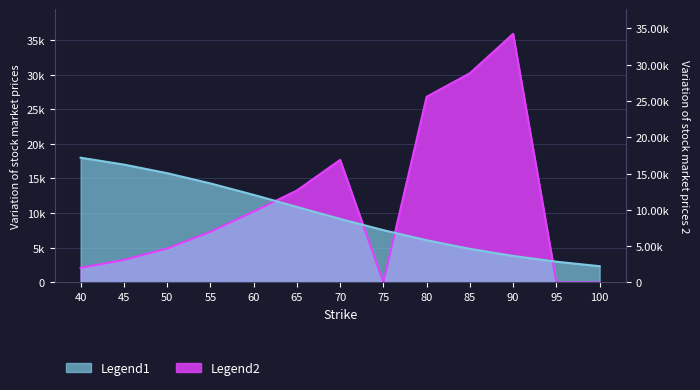

What is the difference between the theo_p values at 90 and 80?

9085.2